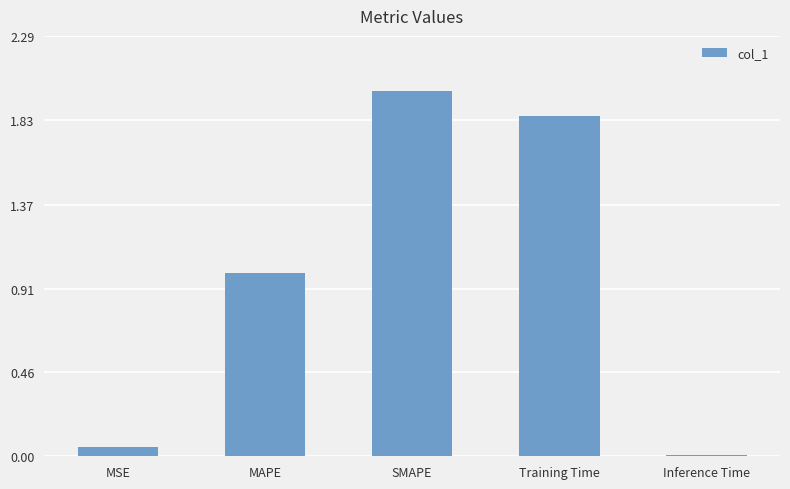

Between MSE and Inference Time, which is larger?

MSE